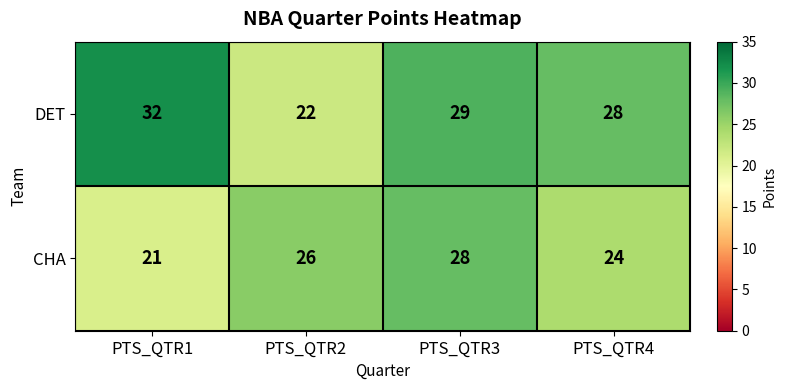

What is the total value across all series at PTS_QTR2?

48